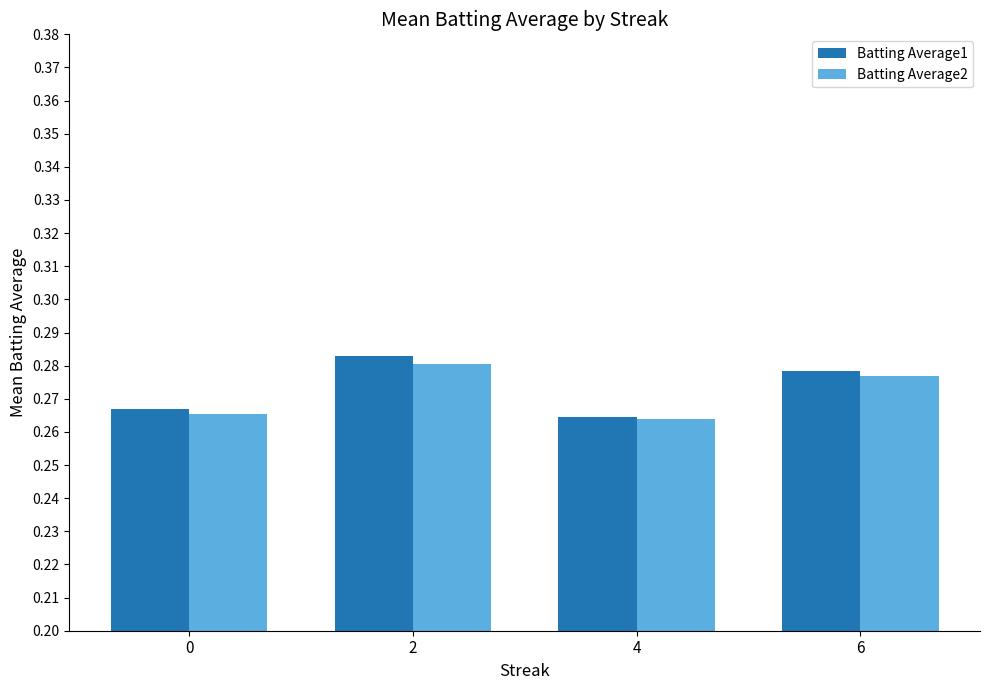

At how many categories does at least one series exceed 0?

4